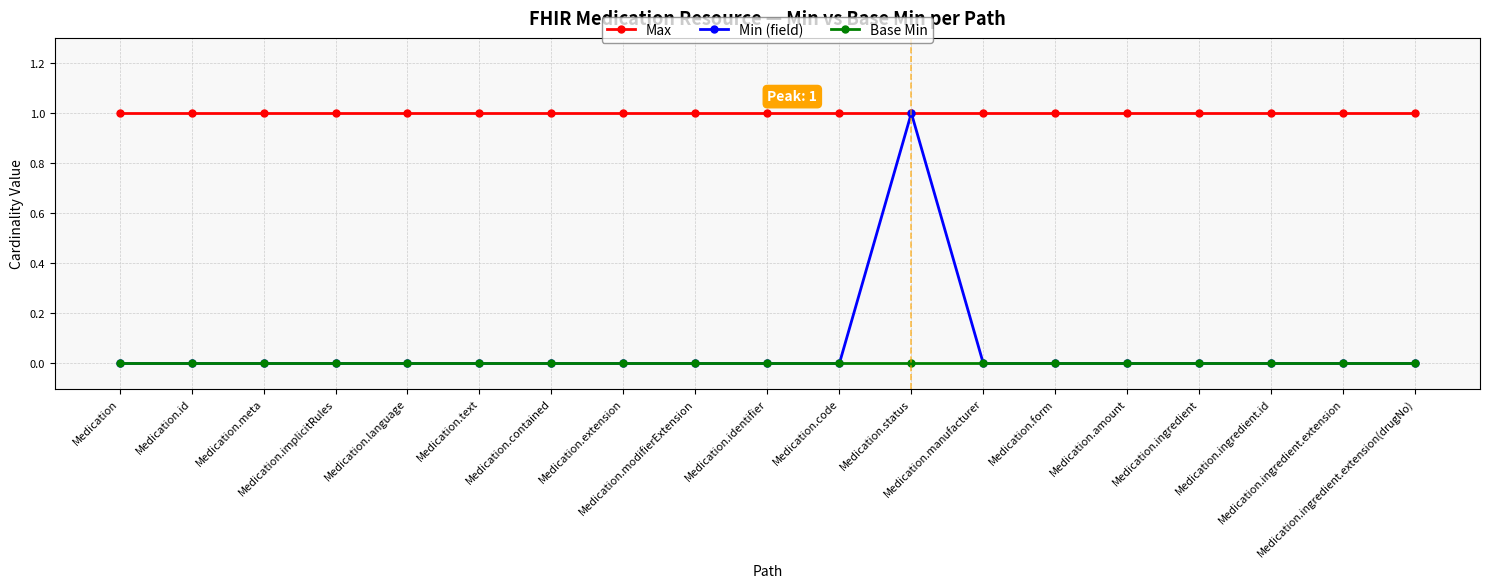

Count the number of data series in this chart.

3